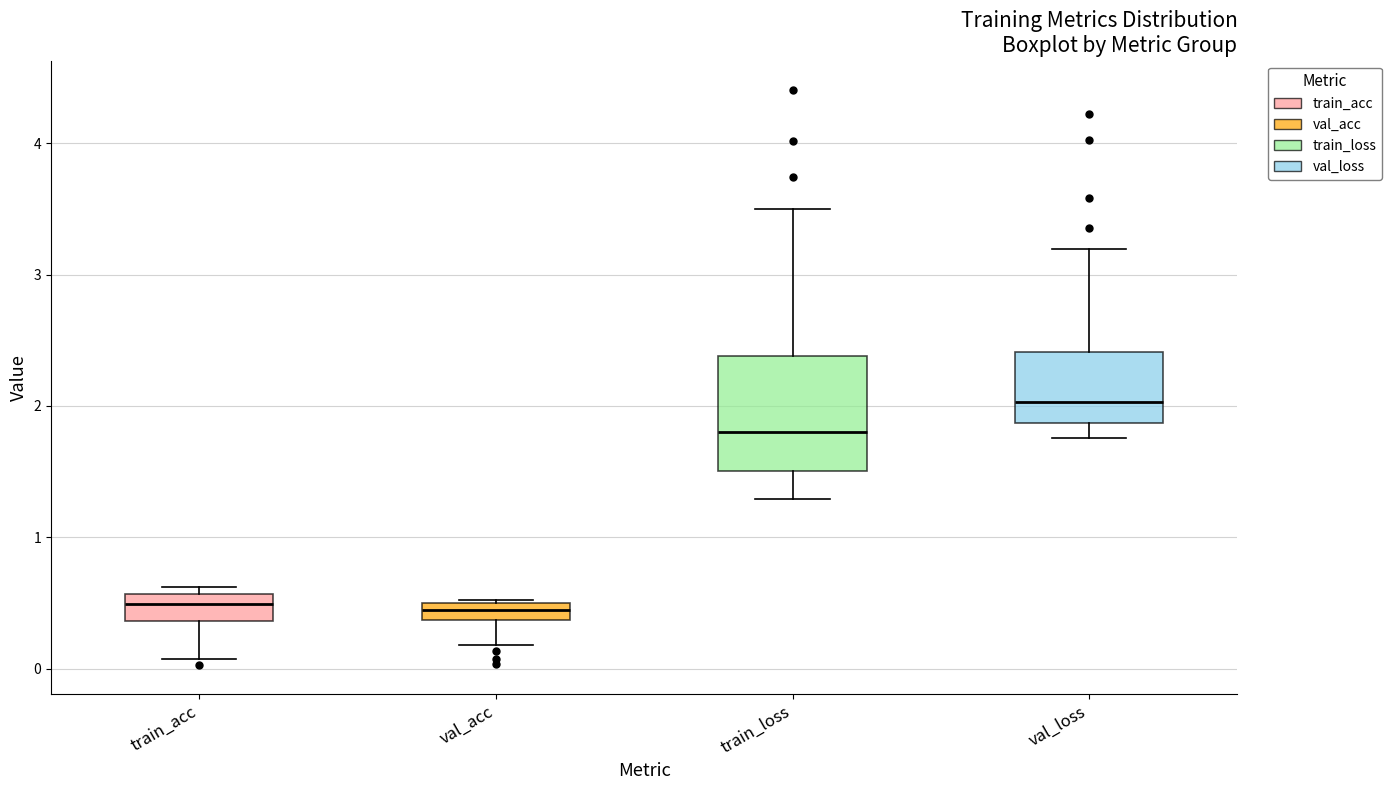

Where is the lower edge of the box for train_acc on the y-axis? The values are not printed on the chart, so give them approximately, as read against the axis.

0.4